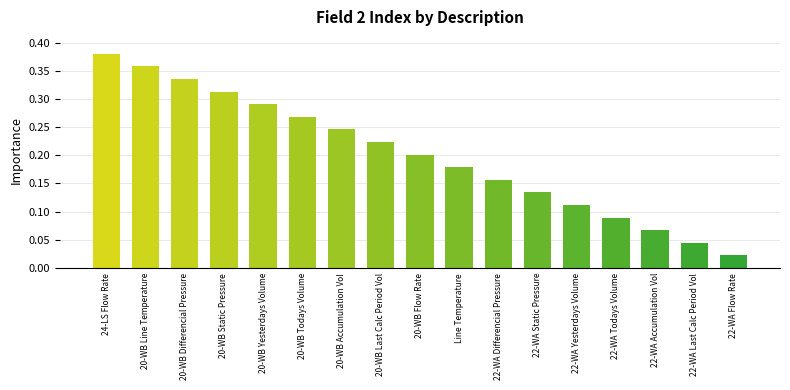

True or false: the data shows 0.2 at 20-WB Last Calc Period Vol.

True